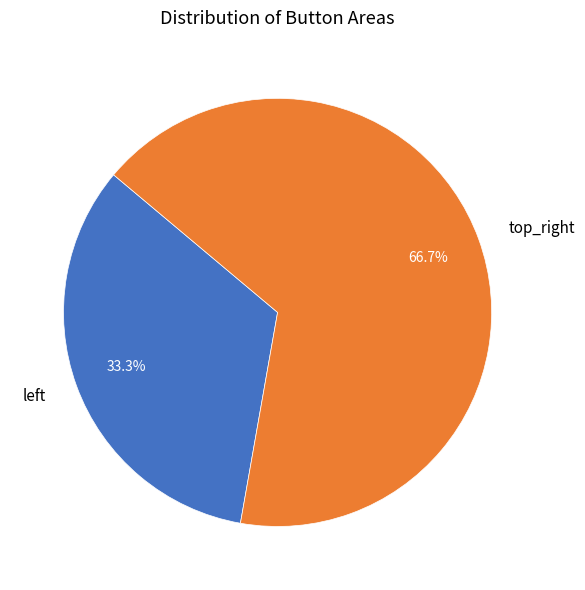

What percentage is the top_right slice, to the nearest percent?

67%